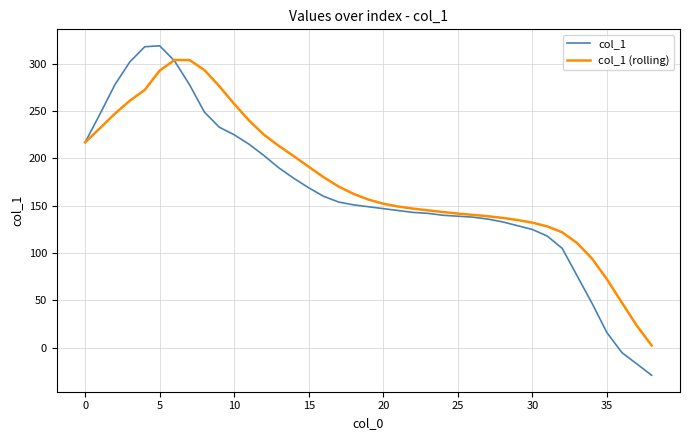

What is the greatest value displayed?

319.0